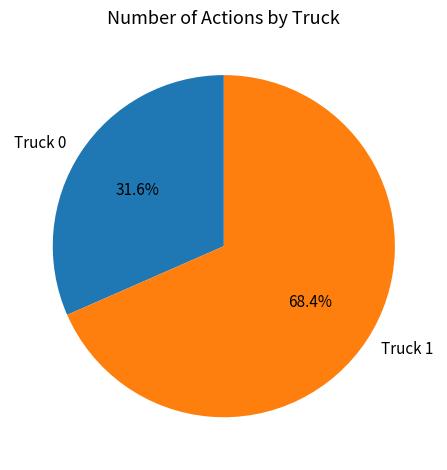

To the nearest percent, what is the difference between the Truck 1 and Truck 0 slice percentages?

37%